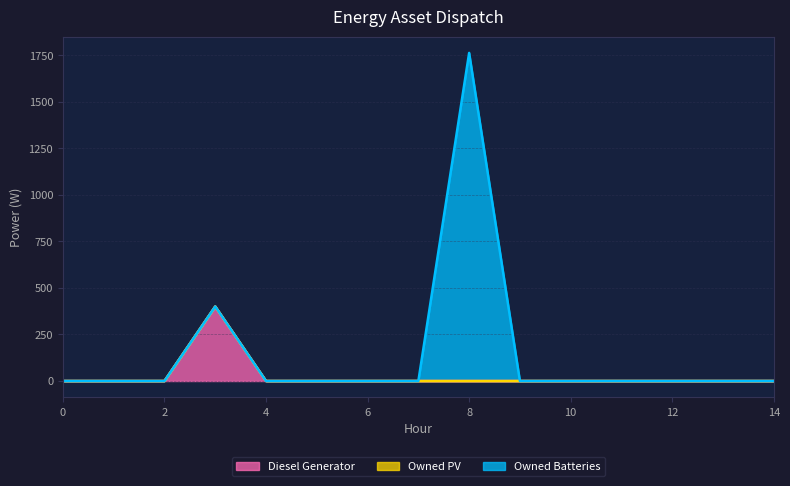

What is the difference between the maximum and minimum values in the Diesel Generator series?

400